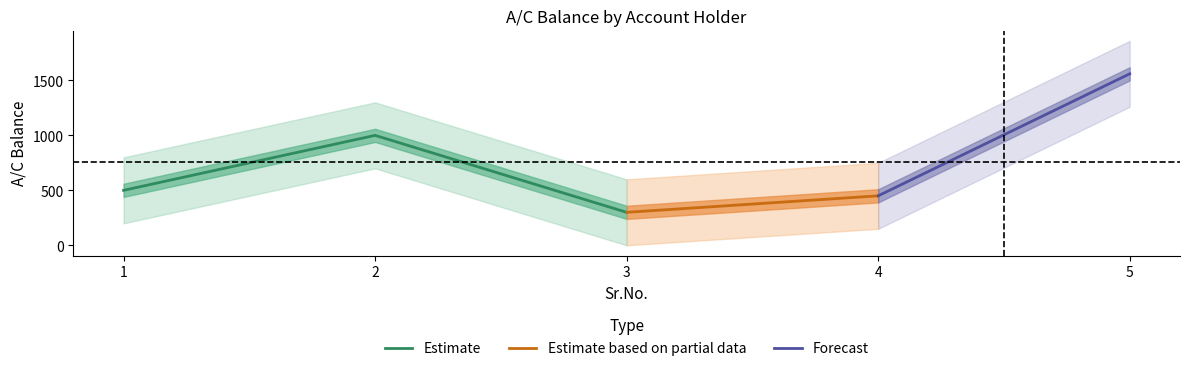

Rank the categories by value from lowest to highest.

3, 4, 1, 2, 5